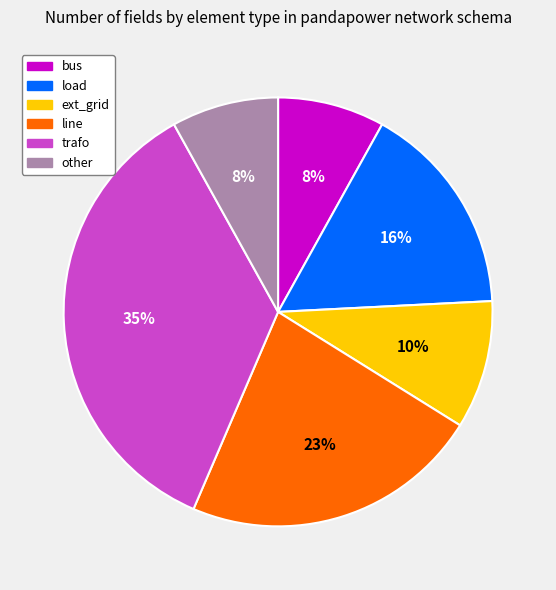

To the nearest percent, what portion does load represent?

16%